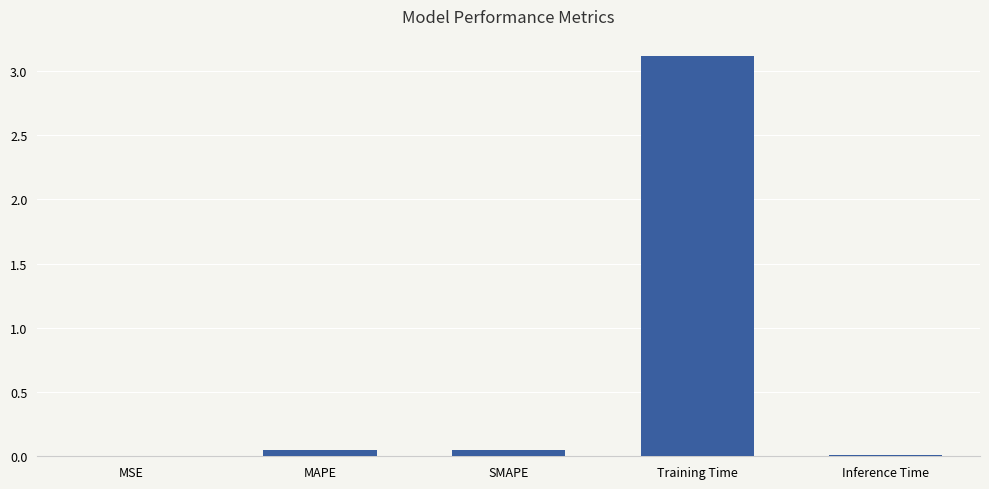

The chart shows a value of 0.0 at SMAPE. True or false?

True